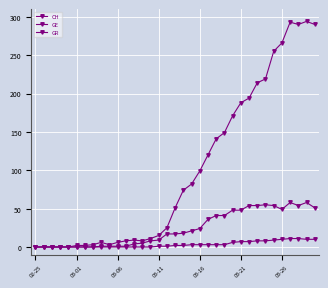

Is this an area chart (filled region under the line)?

No